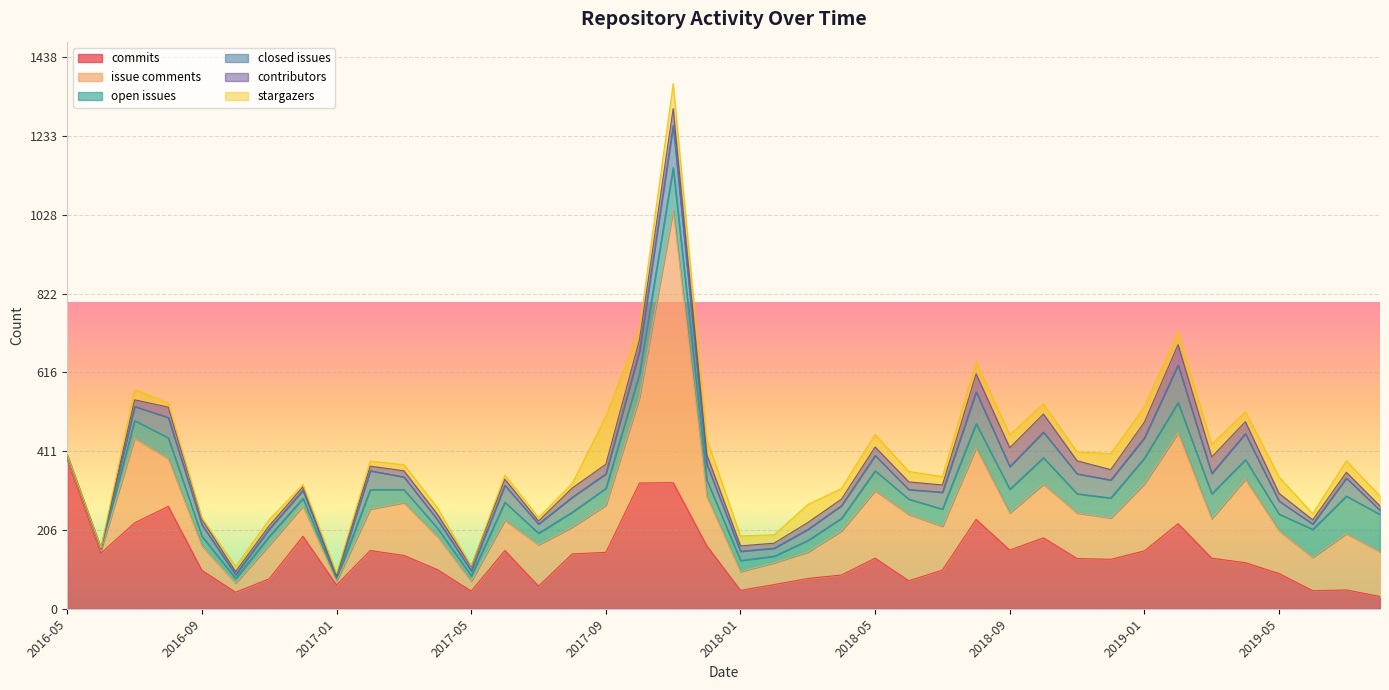

What is the difference between the highest and lowest values at 2017-02?

140